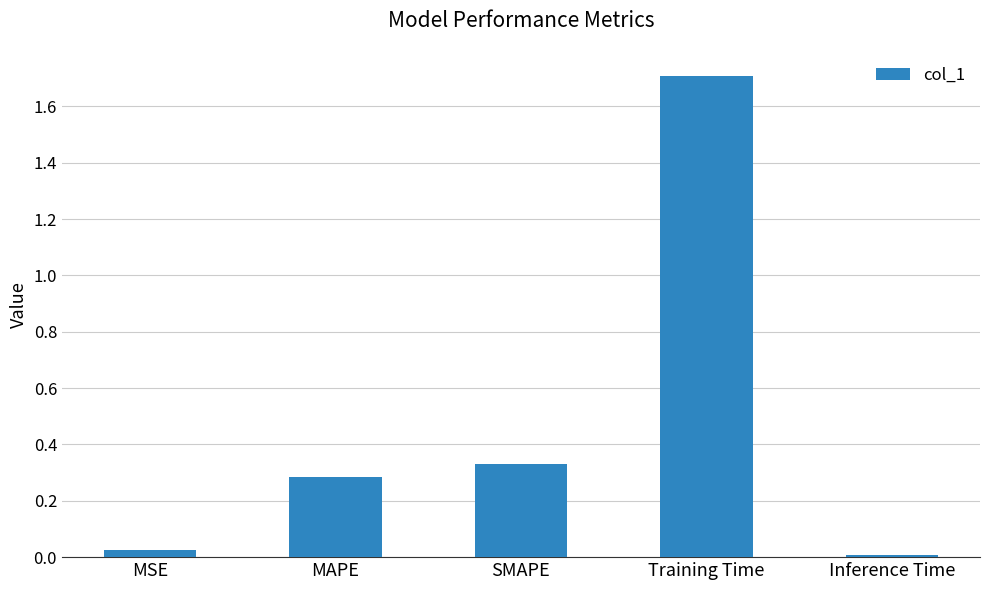

Count the number of categories in the chart.

5